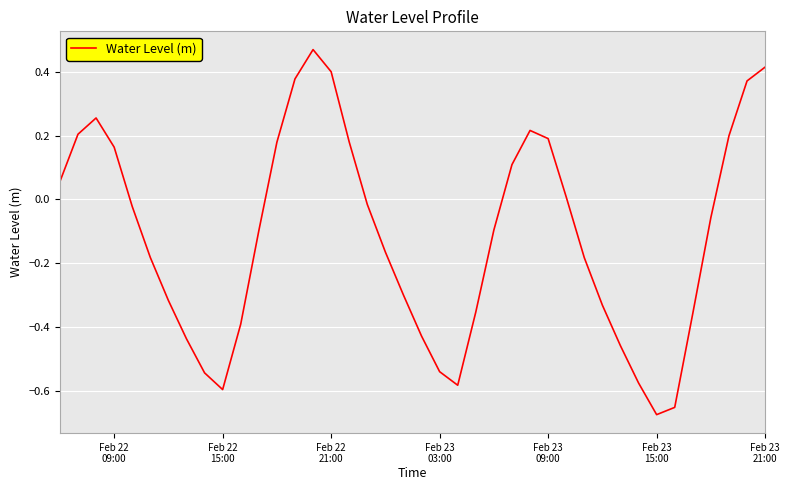

What is the difference between the maximum and minimum values?

1.1